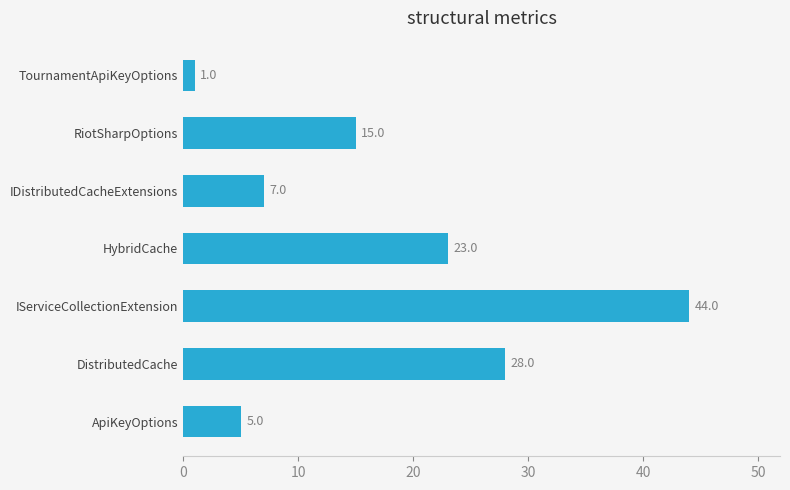

True or false: the data shows 7 at IDistributedCacheExtensions.

True